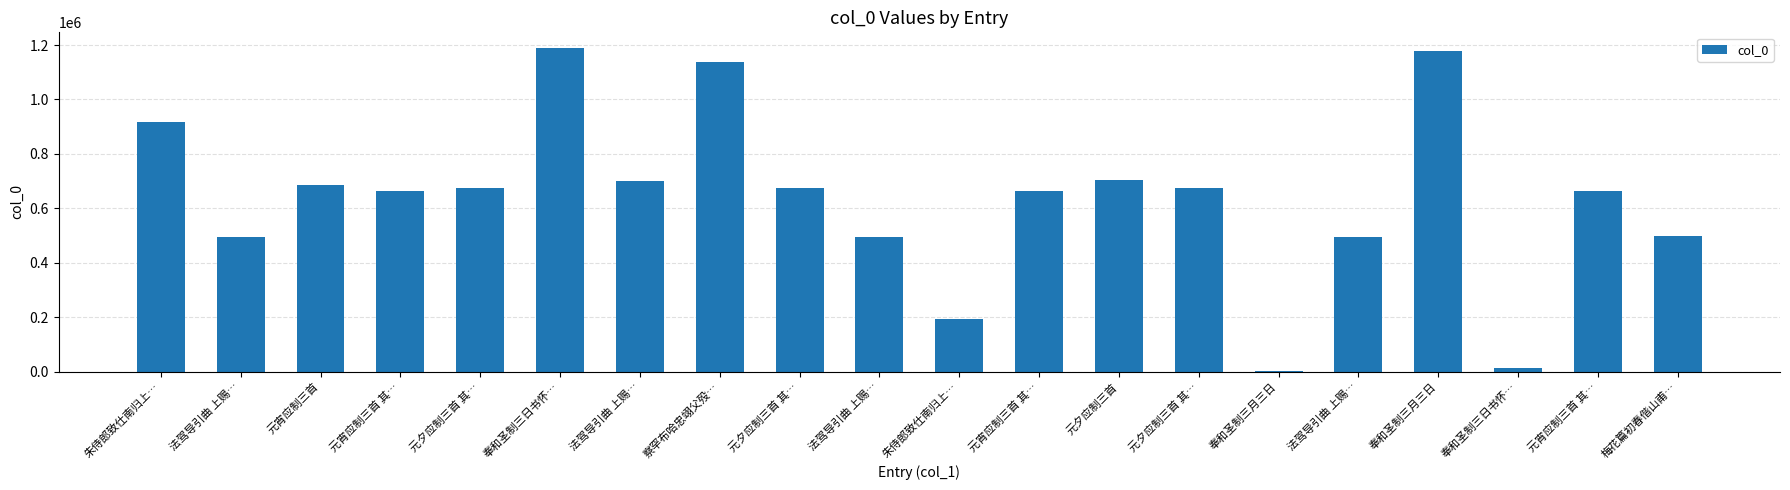

At which label is the value closest to 595047?

元宵应制三首 其…